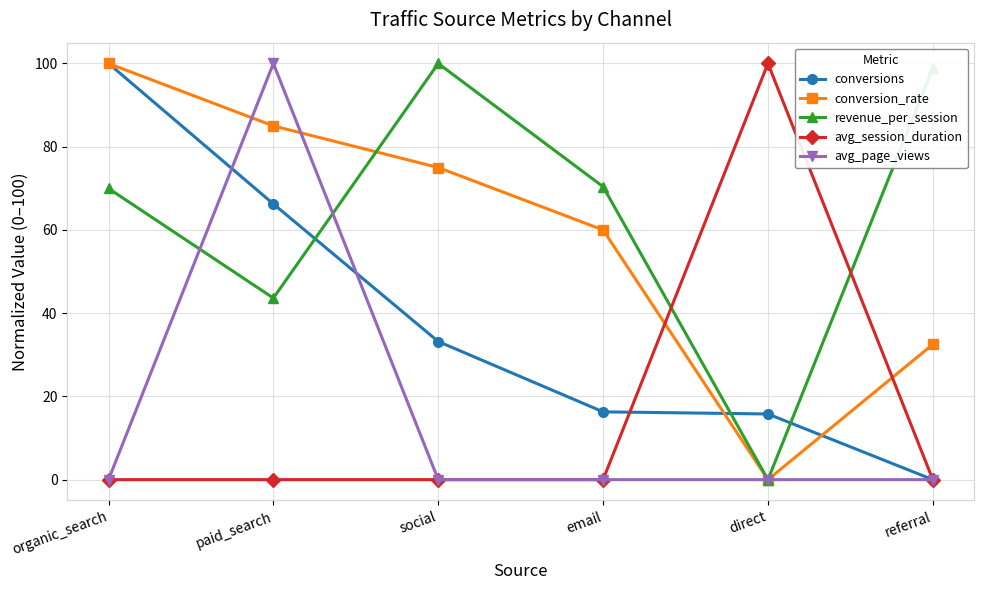

Does the chart display data point markers on the line(s)?

Yes